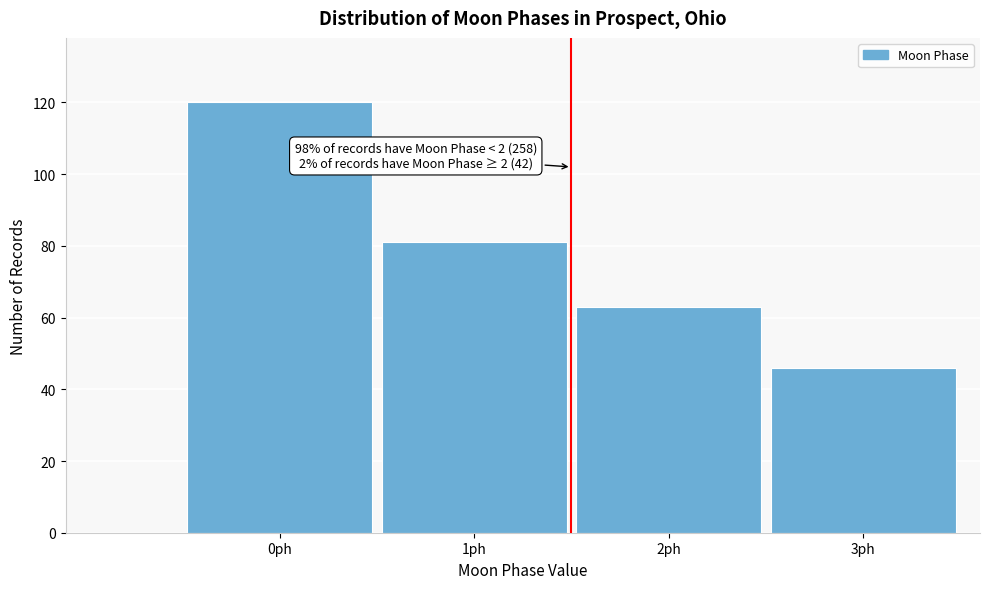

Reading left to right, transcribe all the data shown in this chart.

0ph=120	1ph=81	2ph=63	3ph=46